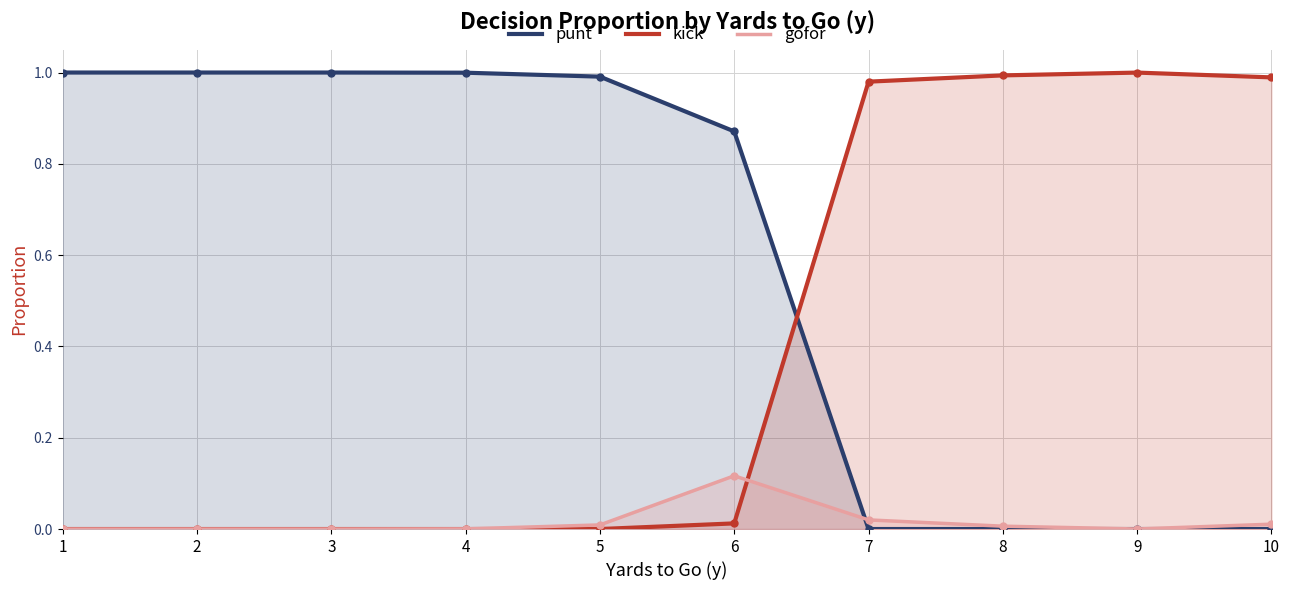

Rank the series by their average value, from highest to lowest.

punt, kick, gofor